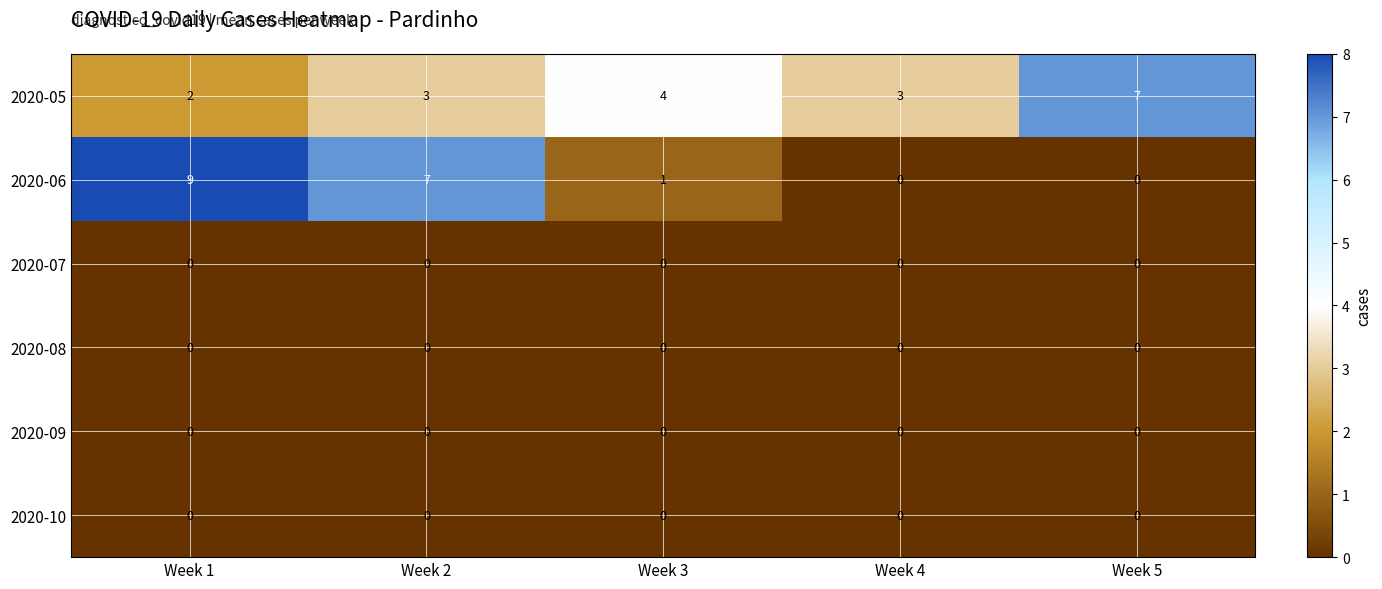

Which category has the highest value in the 2020-06 series?

Week 1